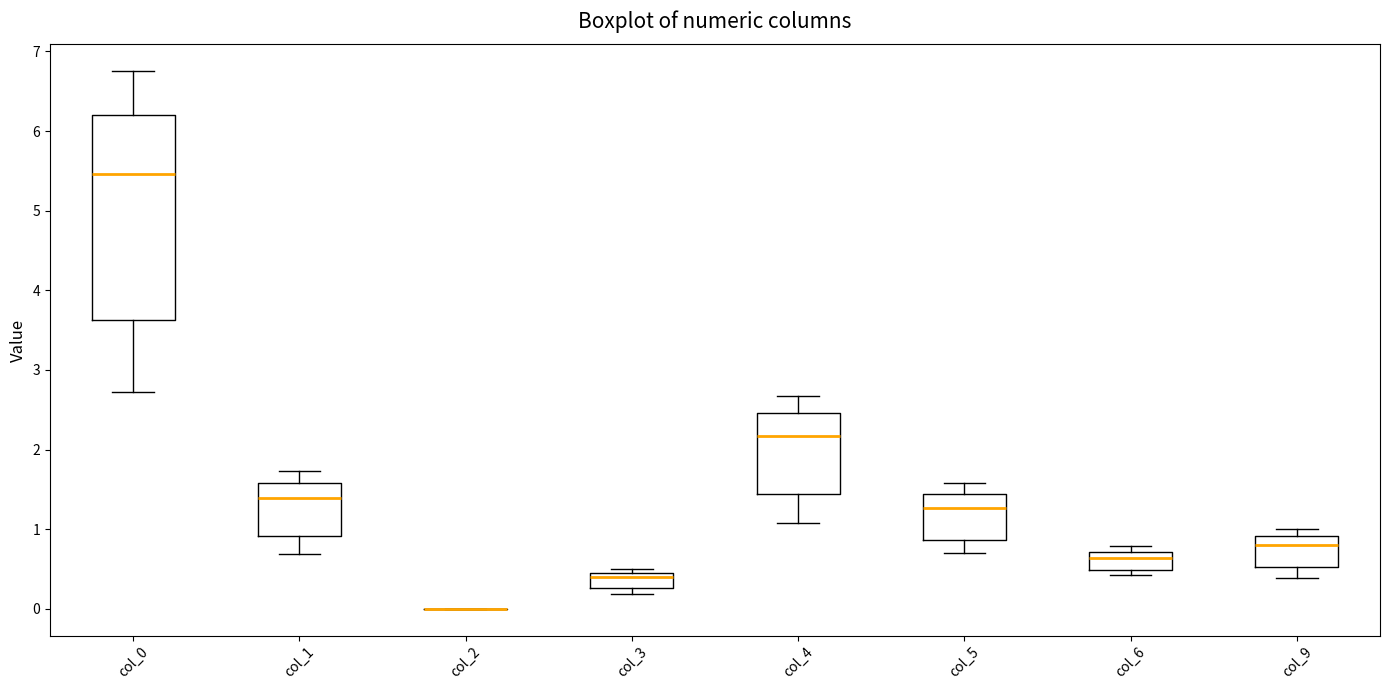

Where does the lower whisker of the box for col_5 end on the y-axis? The values are not printed on the chart, so give them approximately, as read against the axis.

0.7